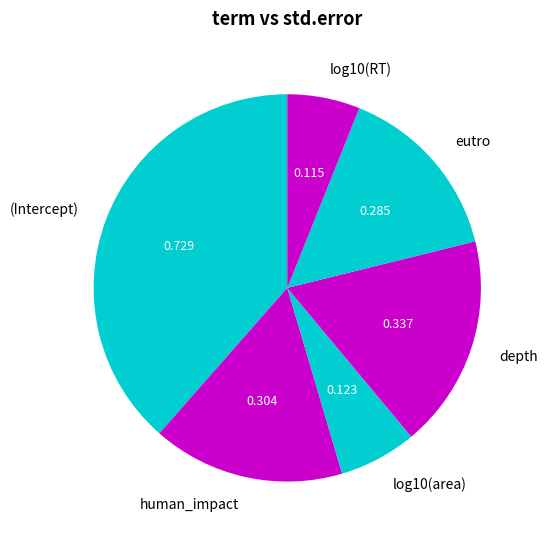

Which slice is the largest?

(Intercept)